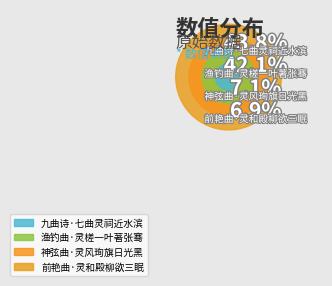

Do 九曲诗·七曲灵祠近水滨 and 神弦曲·灵风珣旗日光黑 together represent more than half of the pie?

Yes